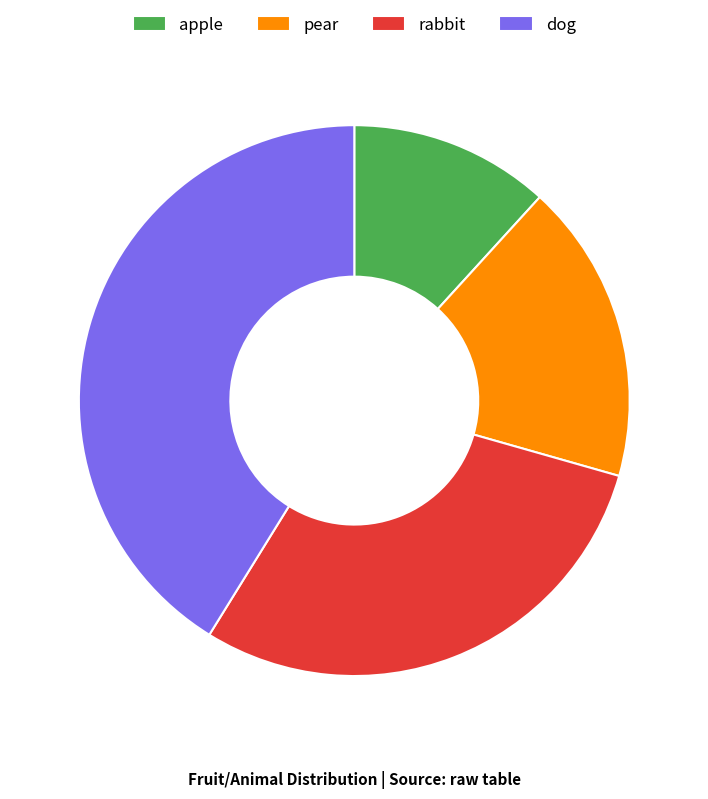

Is dog the majority of the pie?

No